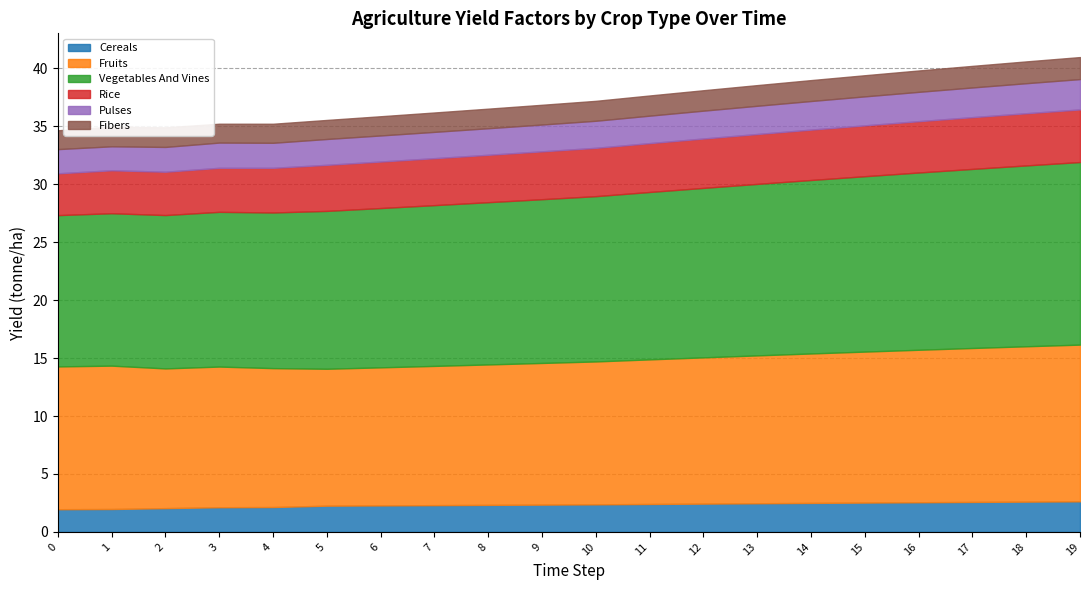

What is the difference between the yf_agrc_vegetables_and_vines_tonne_ha values at 18 and 6?

1.9